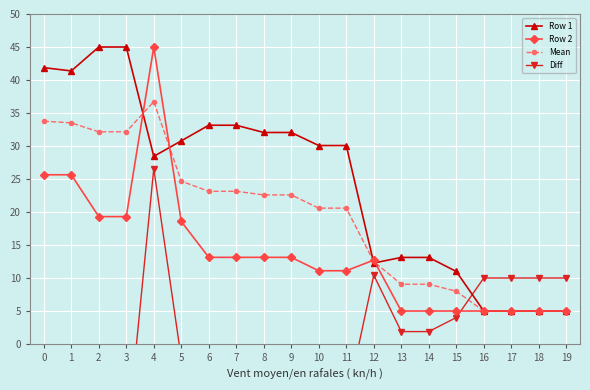

At which label is Row 1 closest to 25?

4